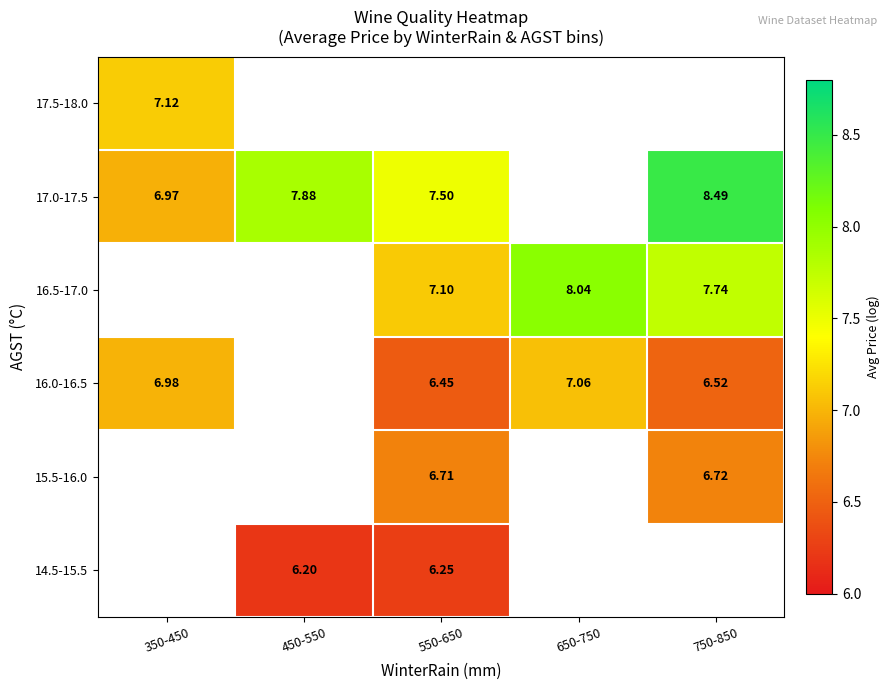

The value of 16.0-16.5 at 650-750 is 4.5. True or false?

False